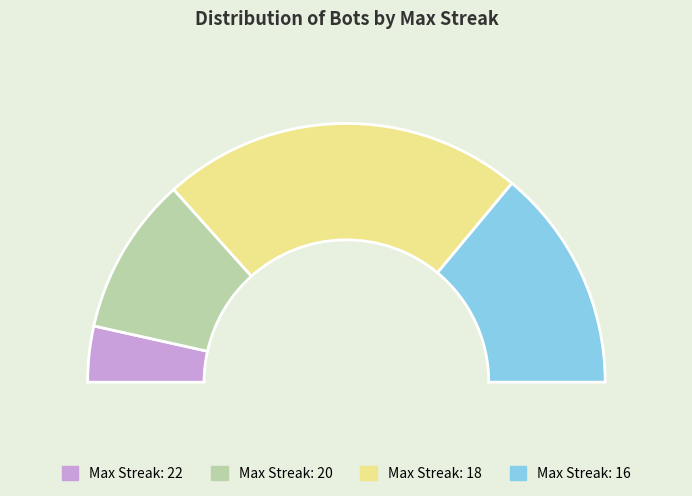

To the nearest percent, what is the combined percentage of 16 and 22?

35%